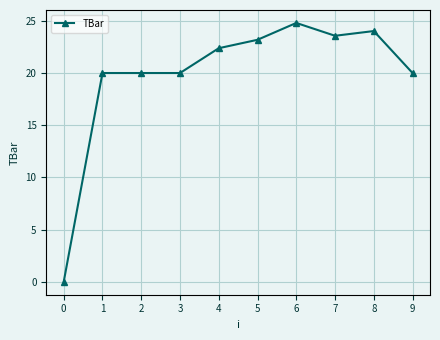

How many lines are shown in the chart?

1